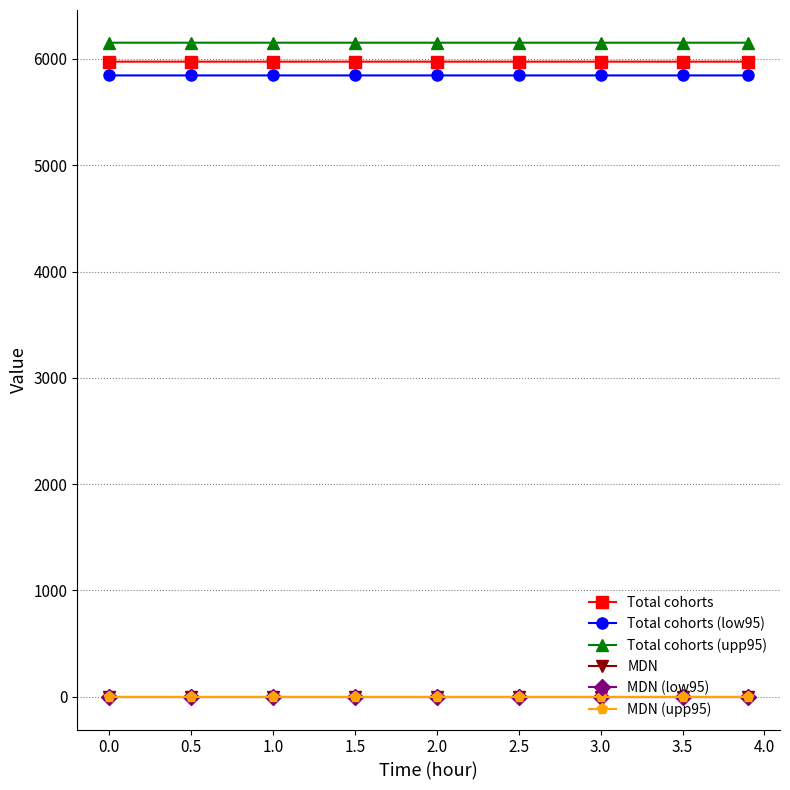

Does the chart display data point markers on the line(s)?

Yes